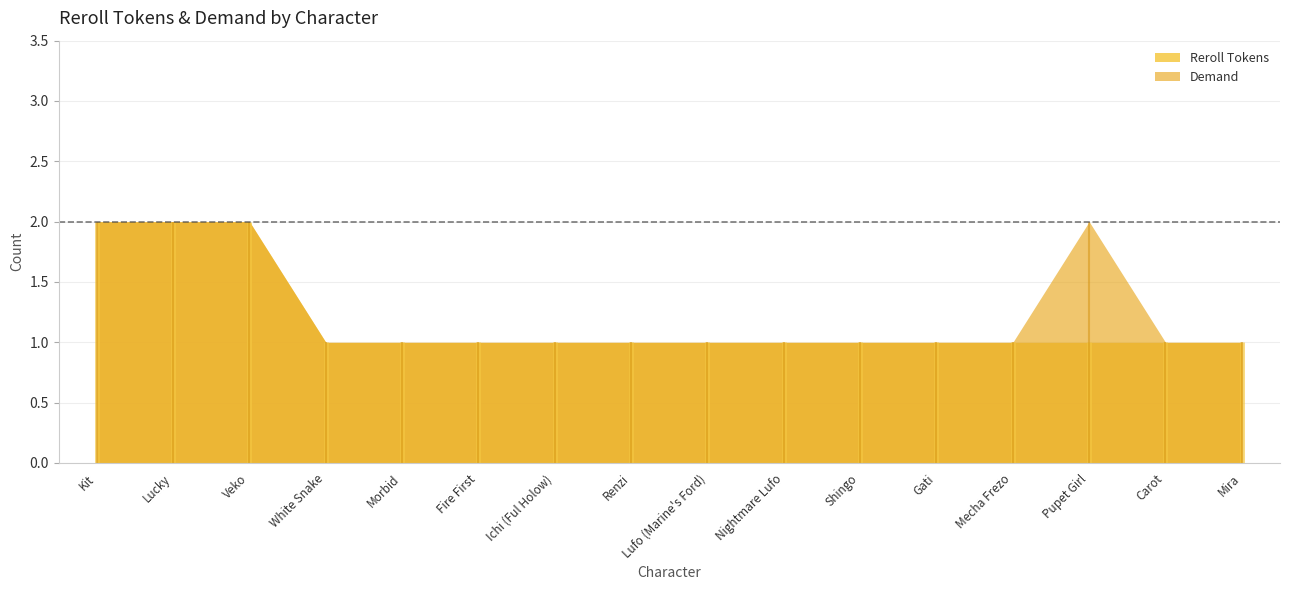

Rank the series by their maximum value, from highest to lowest.

Reroll Tokens, Demand